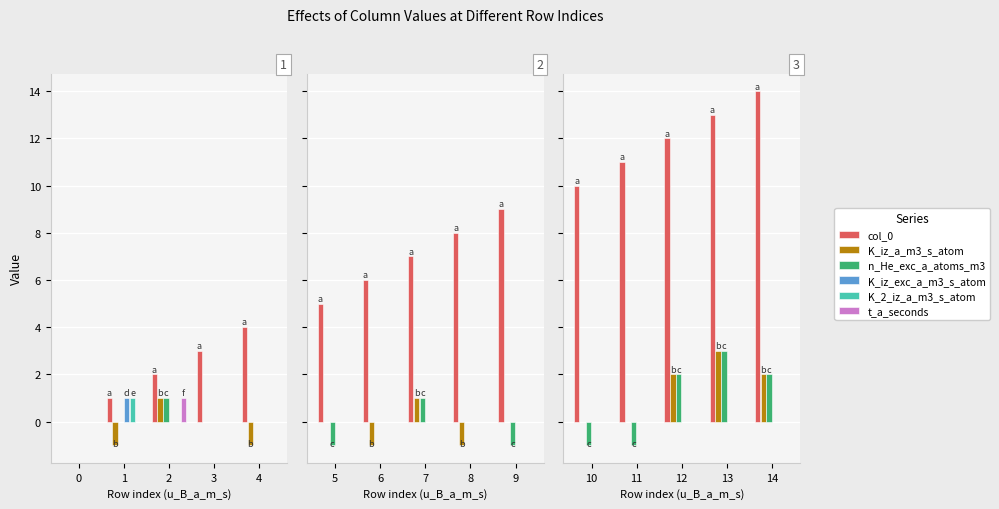

Is the value of n_He_exc_a_atoms_m3 at 10 greater than the value of K_2_iz_a_m3_s_atom at 13?

No